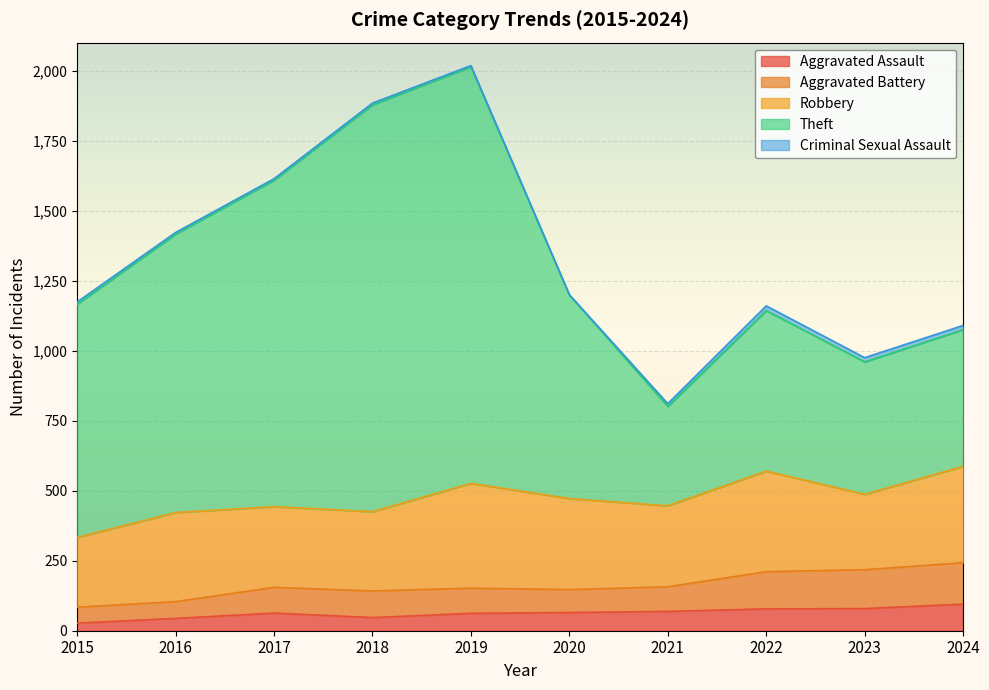

Which category has the lowest value in the Aggravated Assault series?

2015